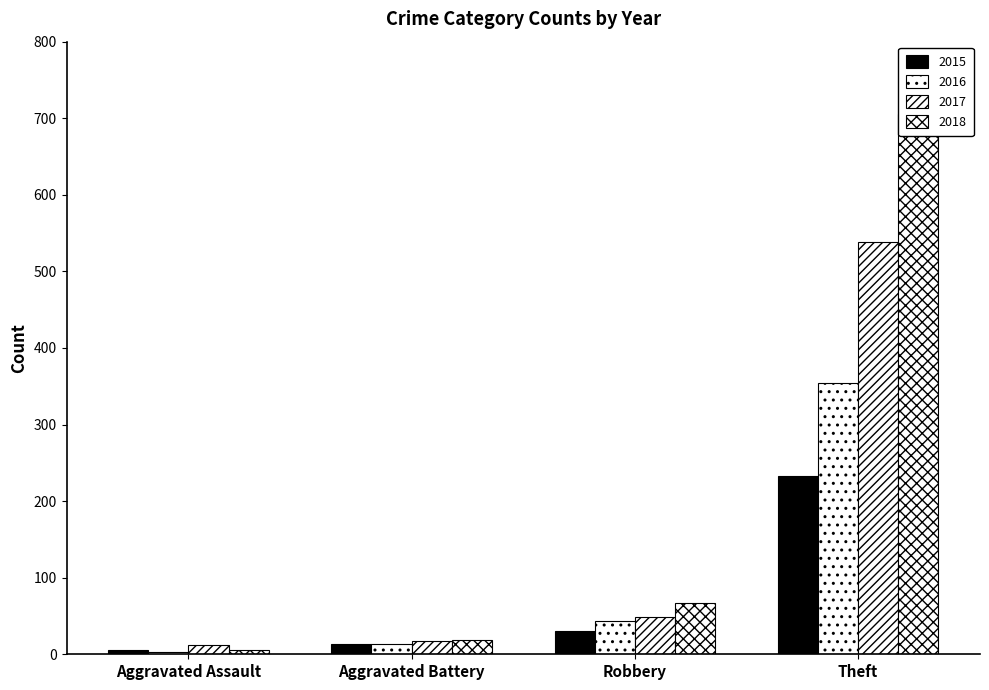

How many values in the 2017 series exceed 49?

1